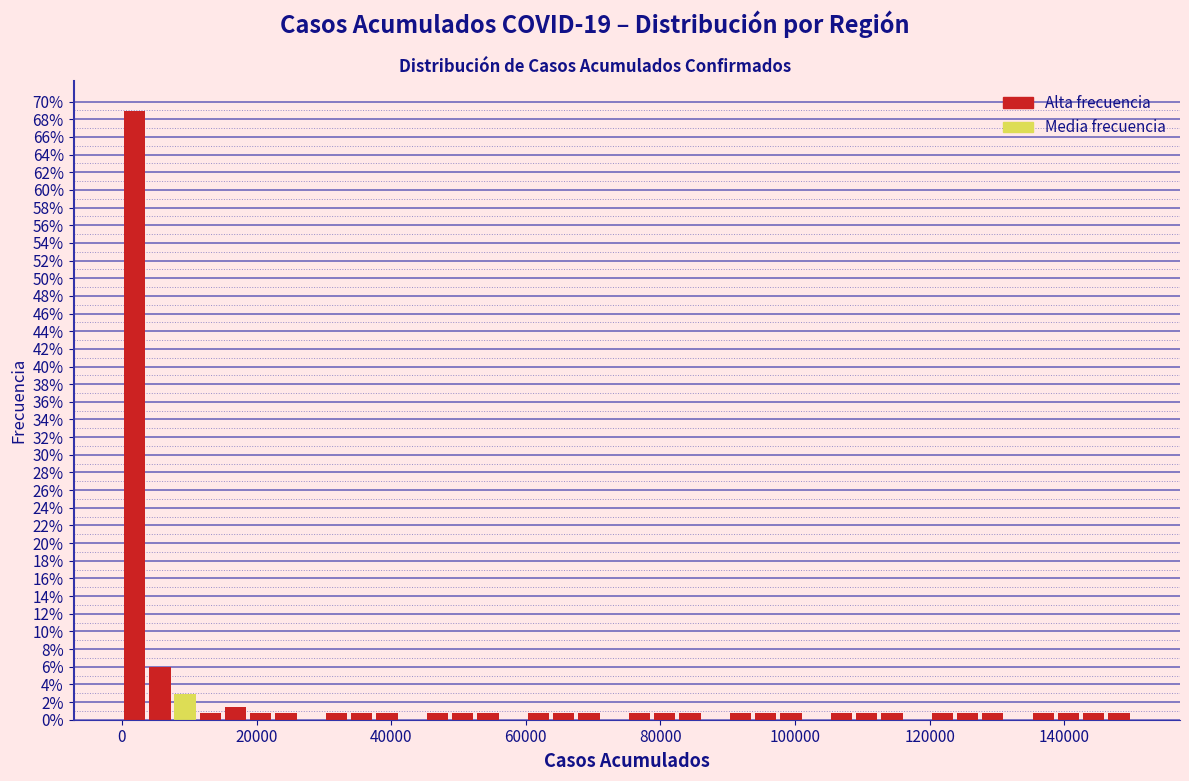

Read against the x-axis, roughly where is the centre of the tallest bar?

2000